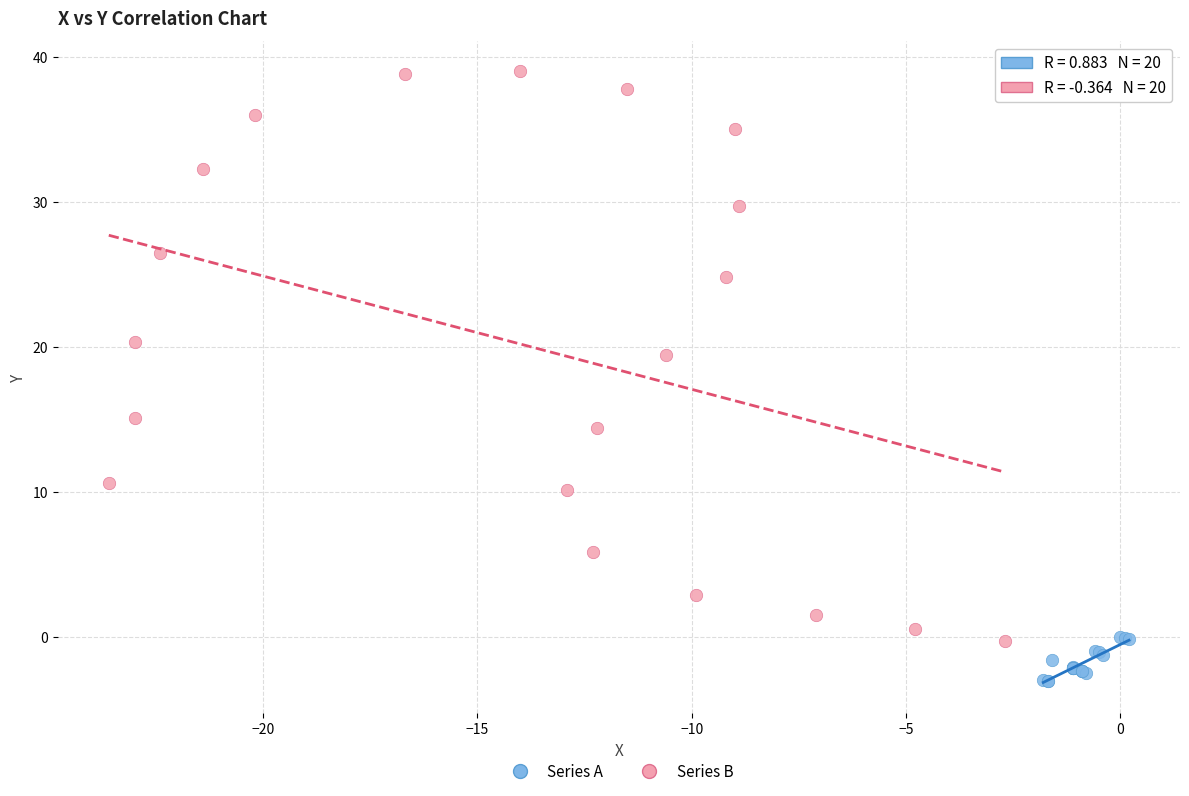

Which series has the largest Y range (max minus min)?

Series B